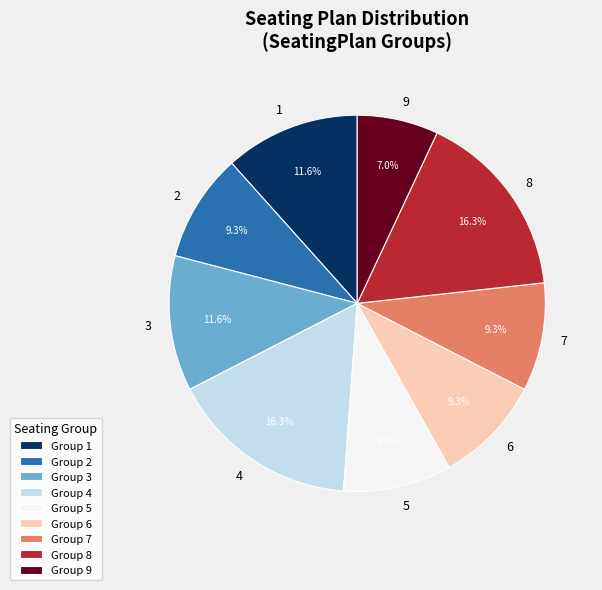

Count the number of slices in the pie.

9